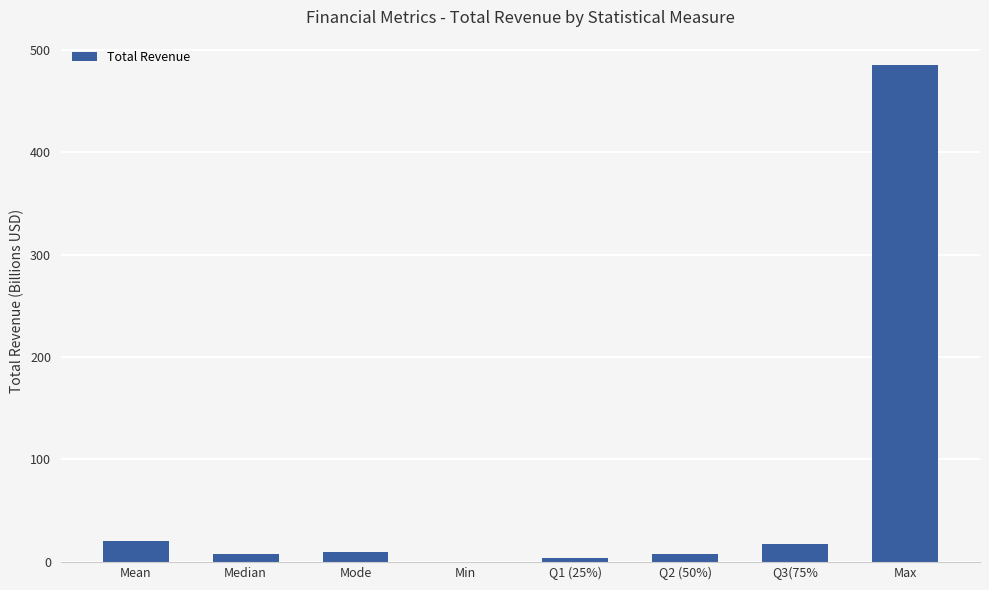

Is it true that the value at Q2 (50%) is 8.1?

True